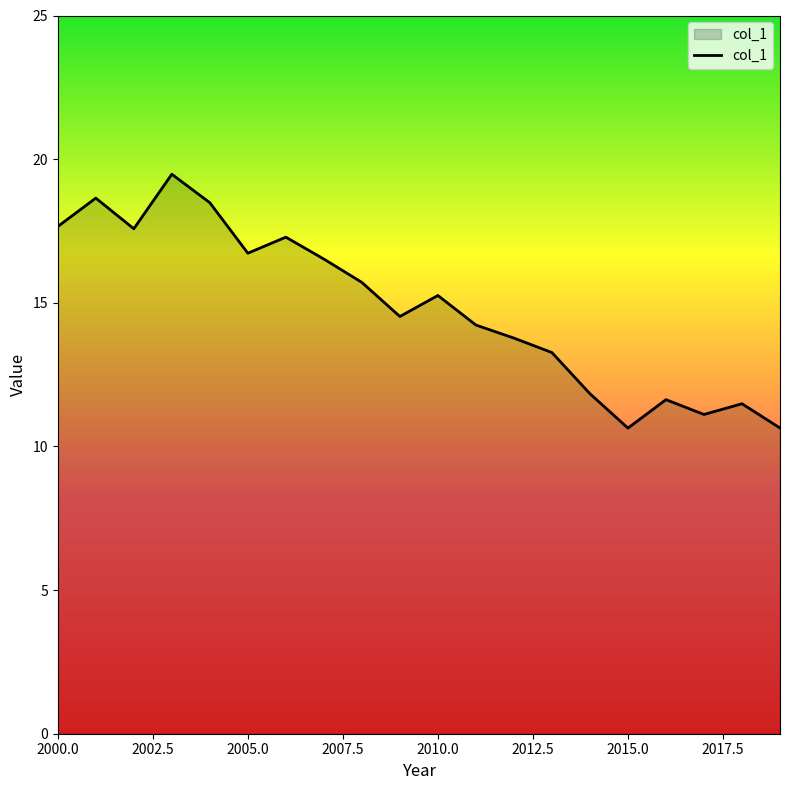

What is the smallest value displayed?

10.6